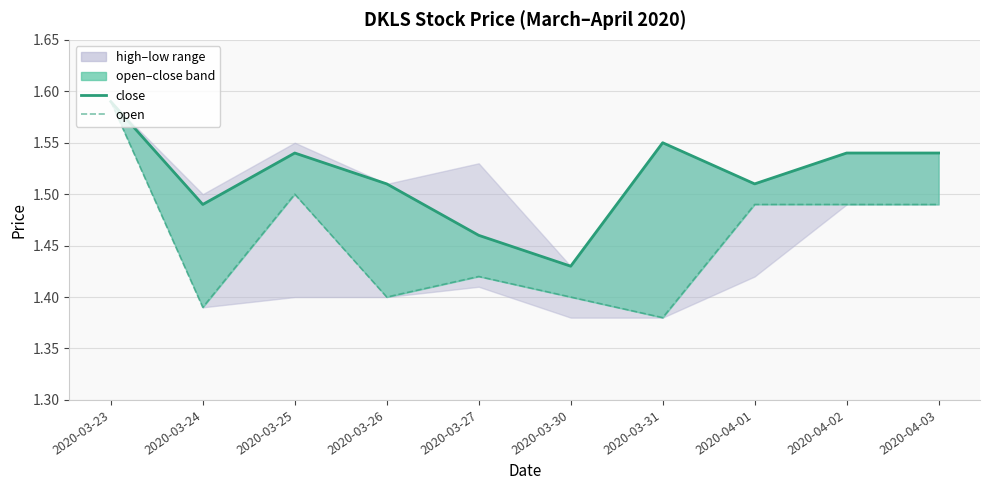

What value does the open series have at 2020-03-25?

1.5